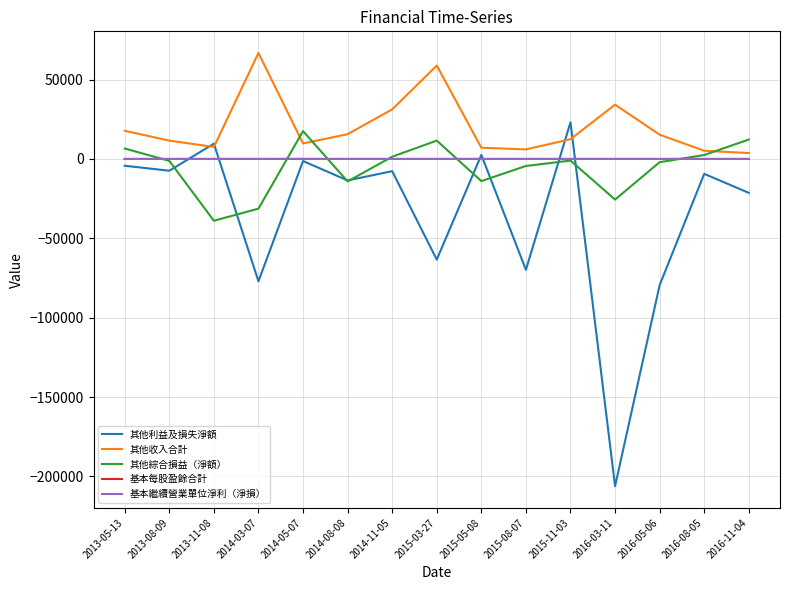

What is the difference between the maximum and minimum values in the 其他綜合損益（淨額） series?

56467.0